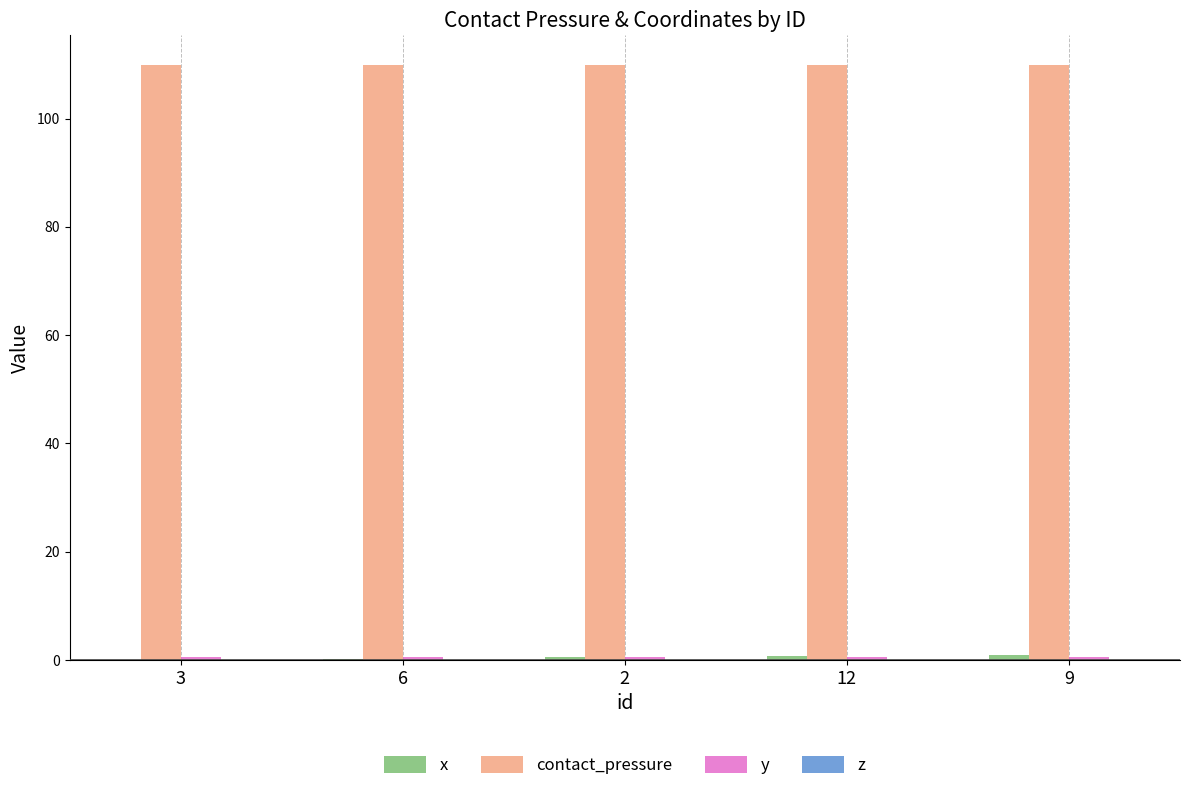

The contact_pressure series shows 54.1 at 3. True or false?

False